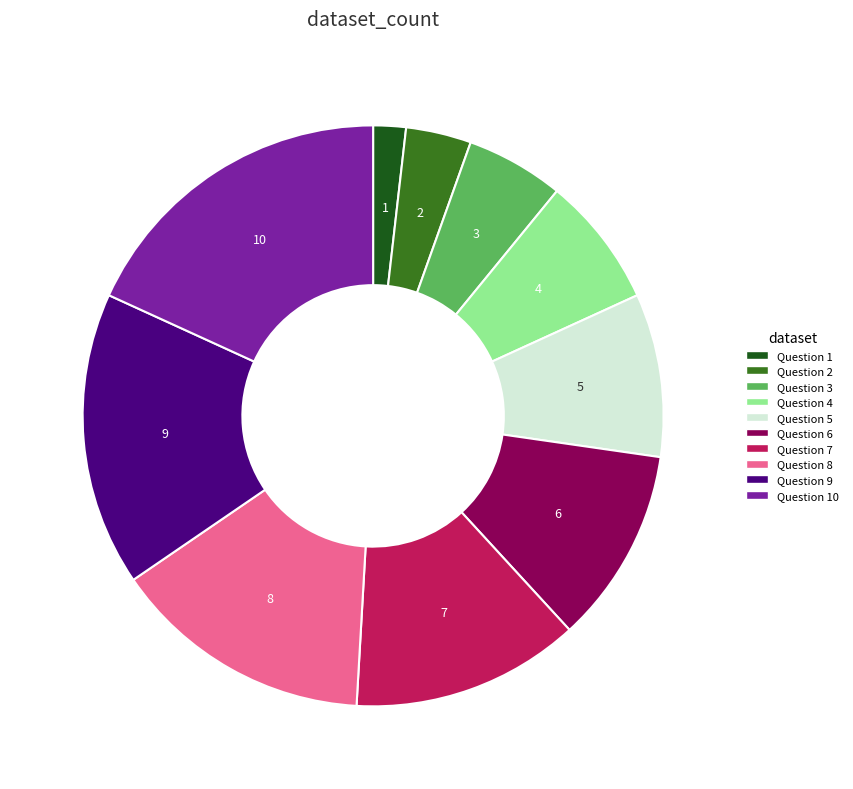

Is there a majority slice in this chart?

No